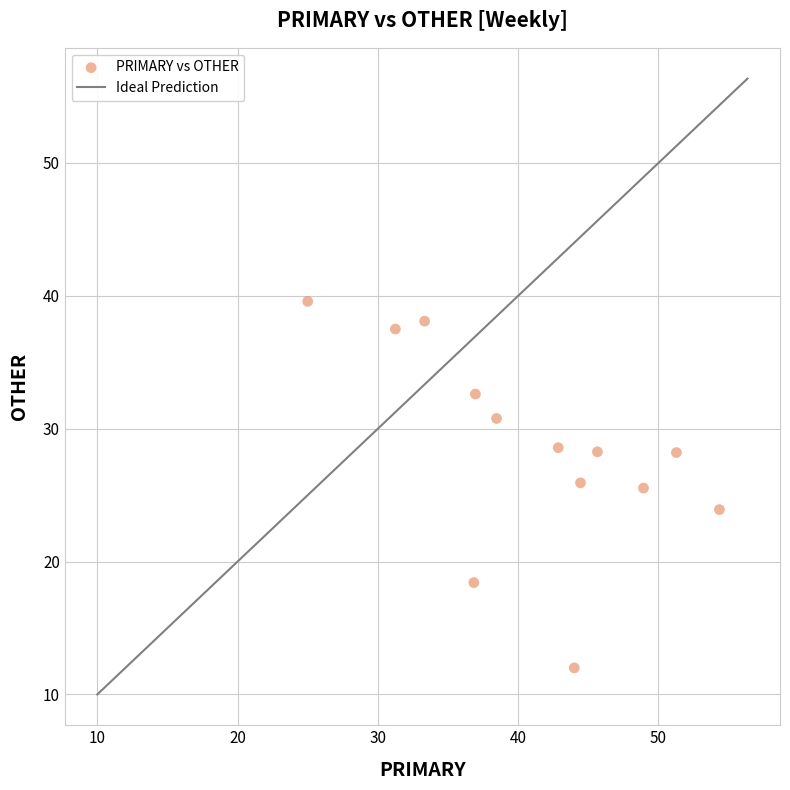

What is the range of X values (max minus min)?

29.3